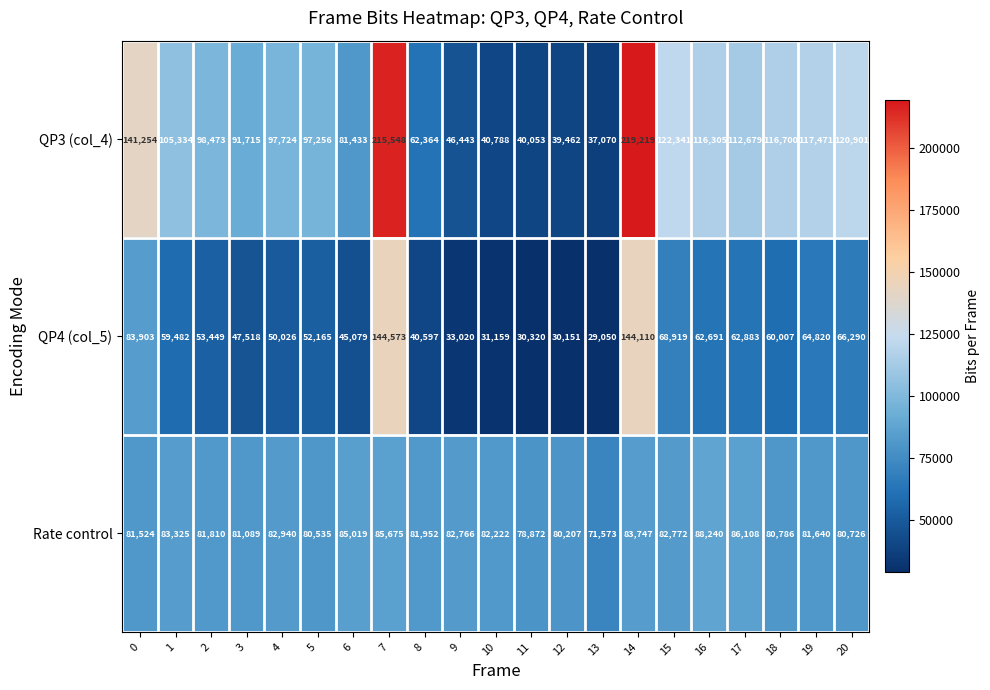

Where is Rate control nearest to the value 79906?

12